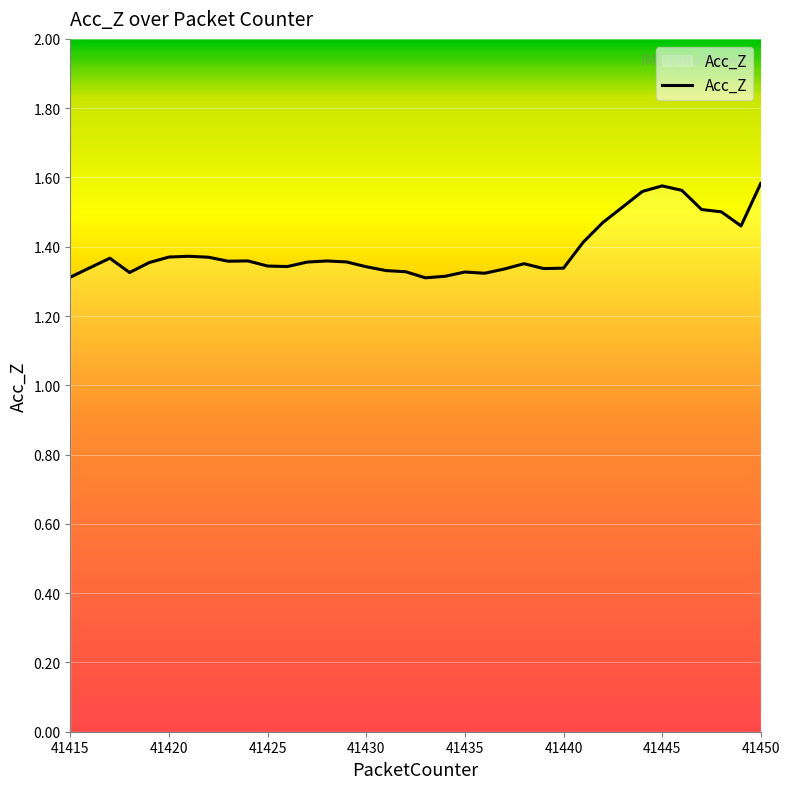

What is the difference between the maximum and minimum values?

0.3